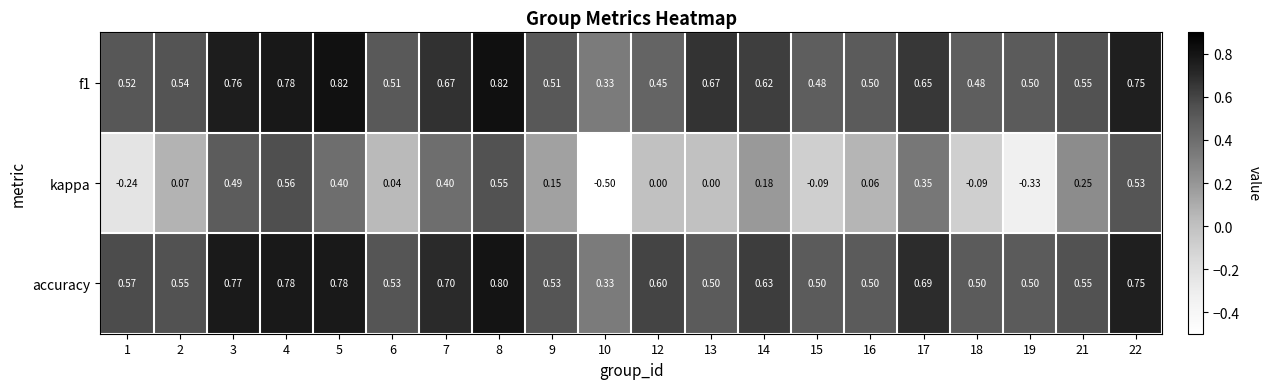

Which series has the largest range (max minus min)?

kappa